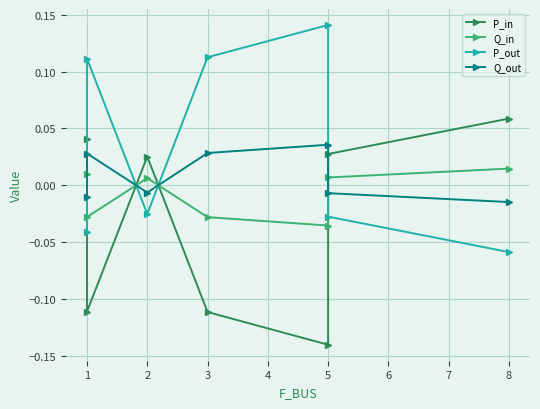

How many series are shown in this chart?

4